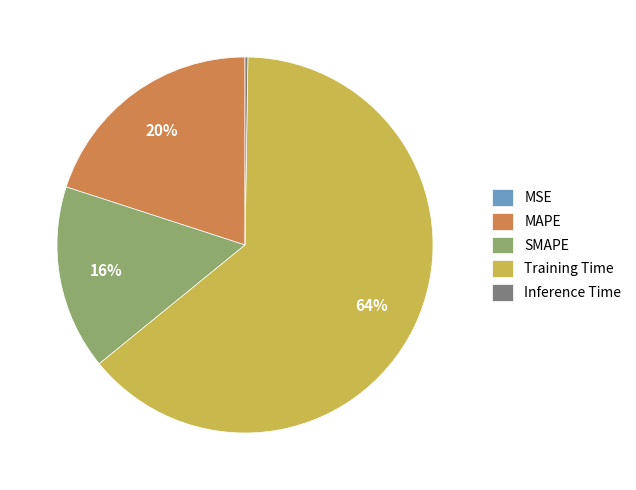

To the nearest percent, what percentage of the pie is Training Time?

64%